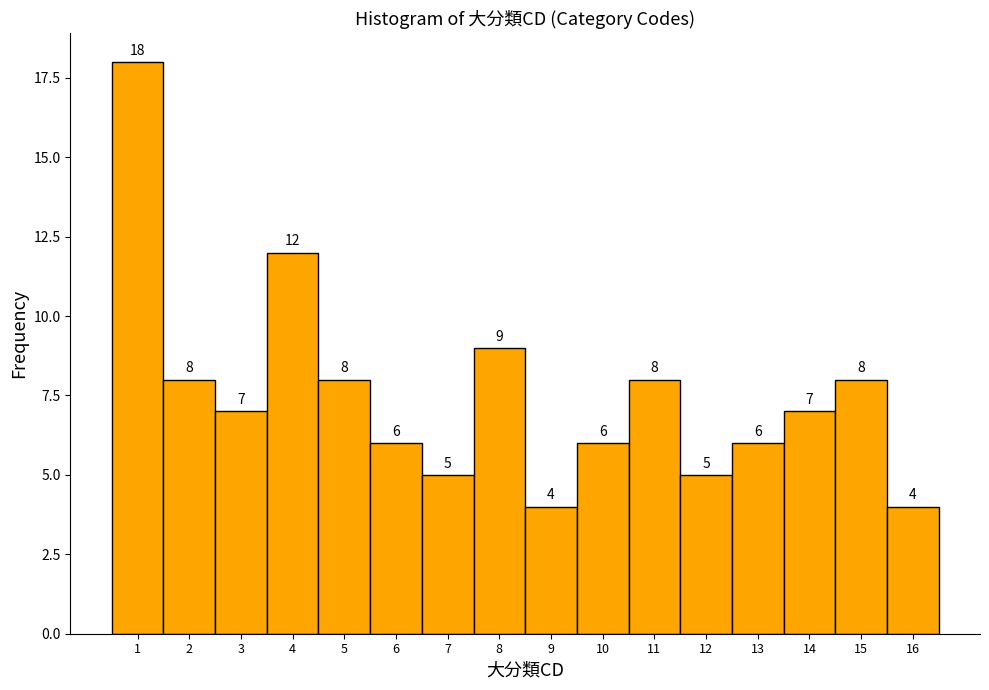

Over which range of the x-axis is the bar tallest?

0.5 to 1.5